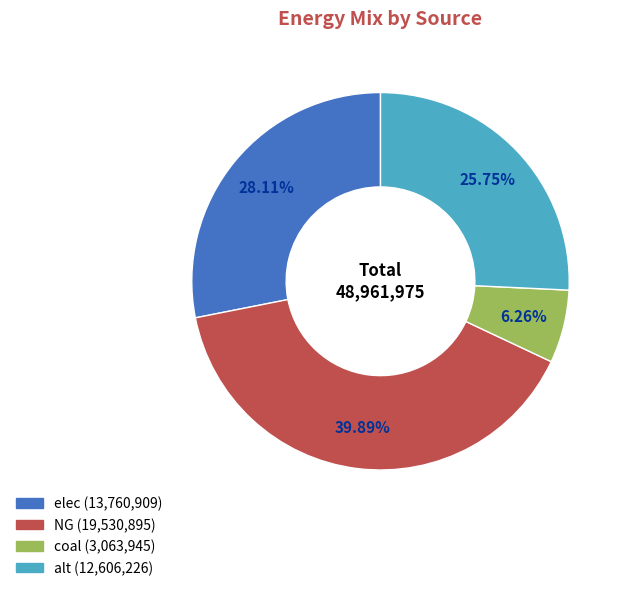

Is there a majority slice in this chart?

No